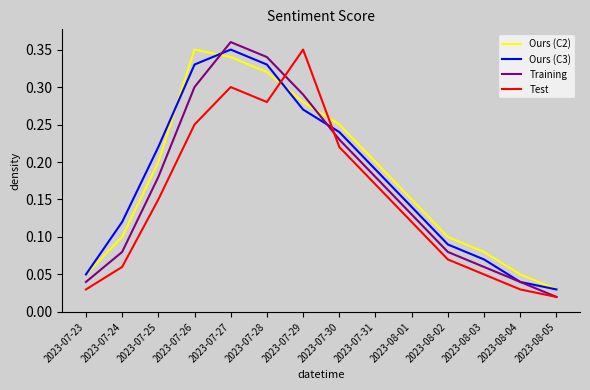

After their last crossing, which series has the higher values: Test or Ours (C2)?

Ours (C2)